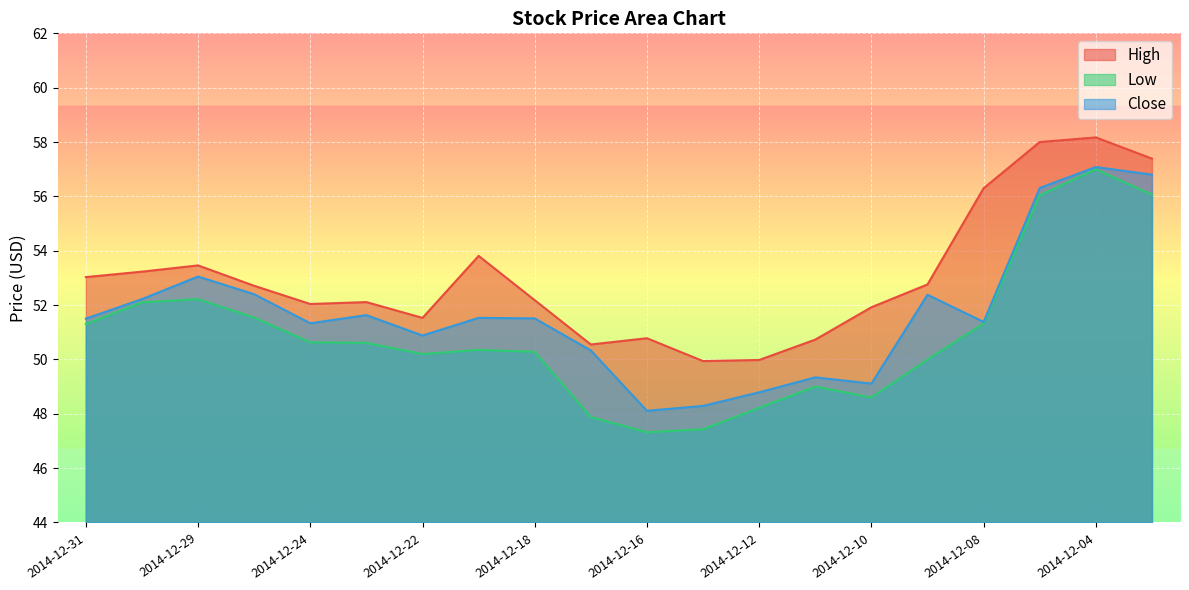

How many lines are shown in the chart?

3